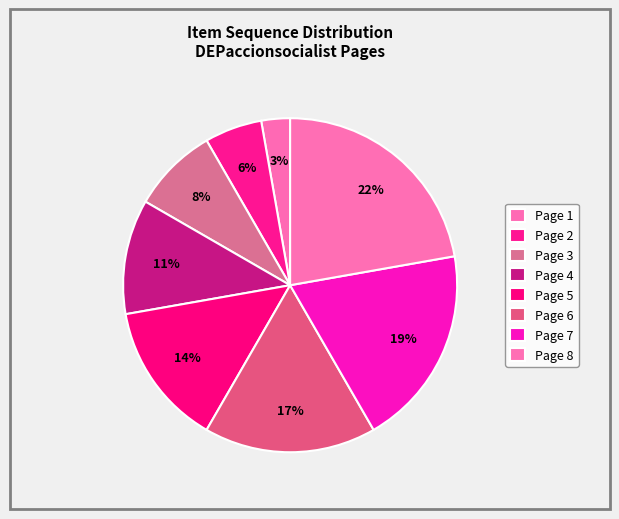

Combined, what portion of the pie is Page 7 and Page 2?

25.0%